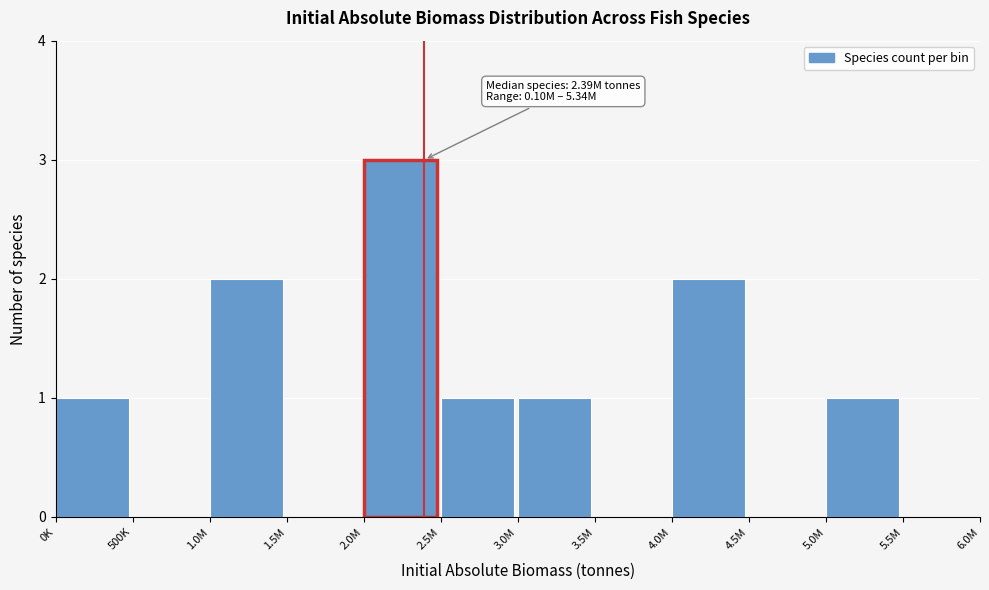

Reading left to right, what are all the values shown in this chart?

0K=1	500K=0	1.0M=2	1.5M=0	2.0M=3	2.5M=1	3.0M=1	3.5M=0	4.0M=2	4.5M=0	5.0M=1	5.5M=0